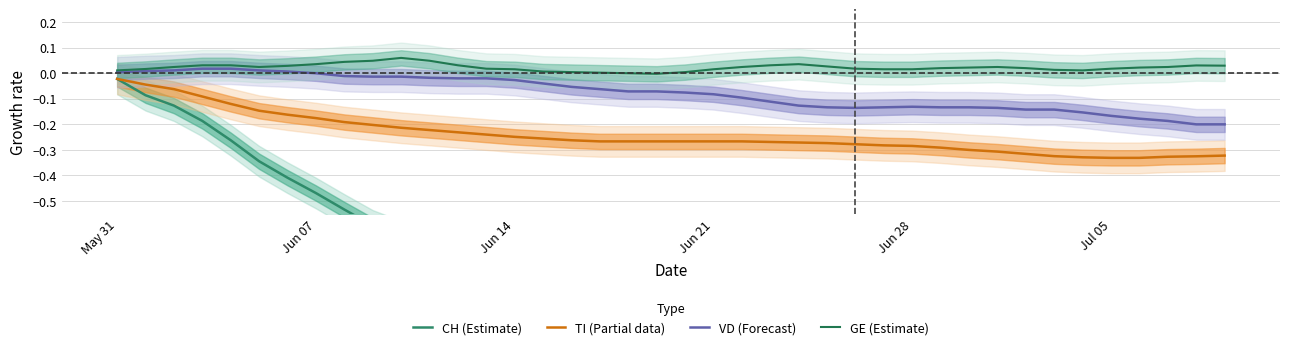

Which series has the widest spread of values?

CH (Estimate)